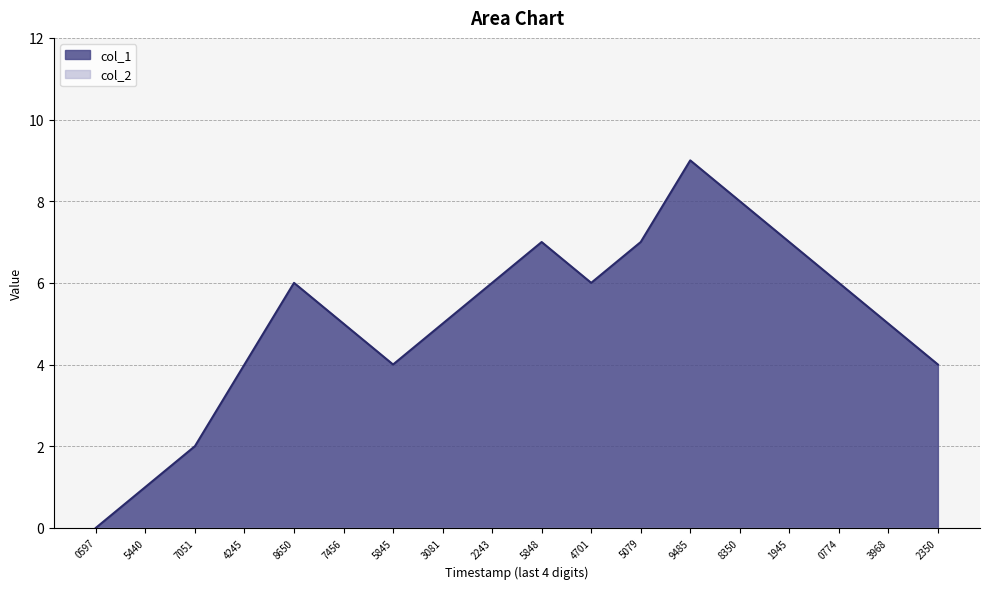

The col_1 series shows 6 at 0774. True or false?

True